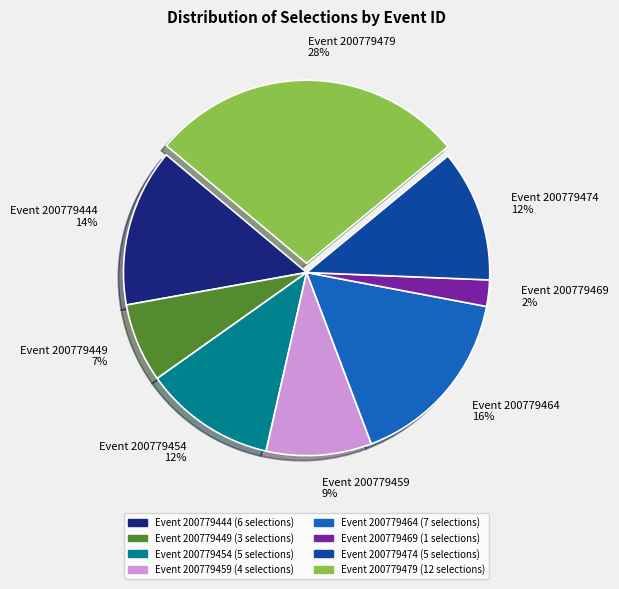

To the nearest percent, what is the average slice percentage?

12%